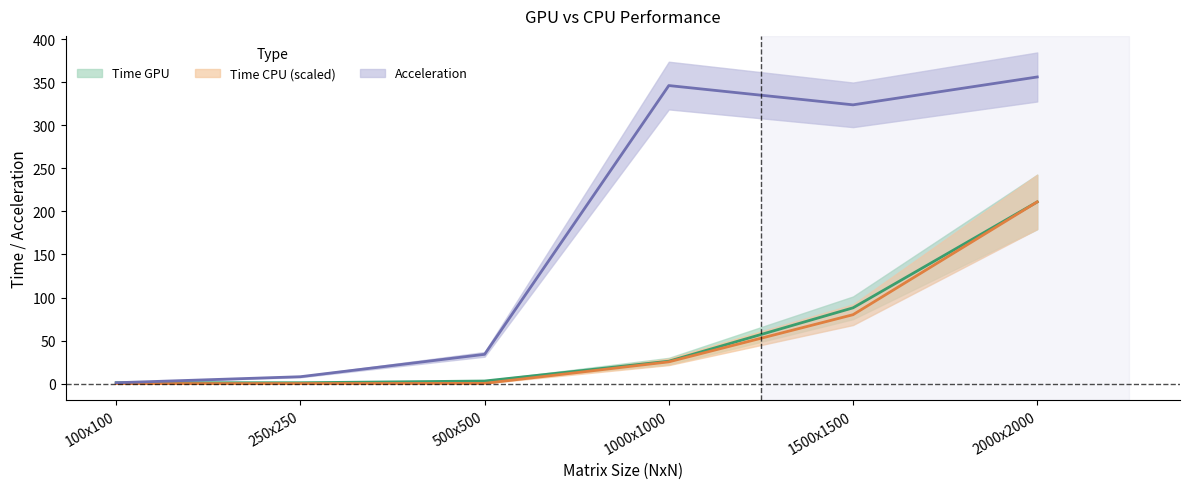

What is the average value of the Acceleration series?

178.2